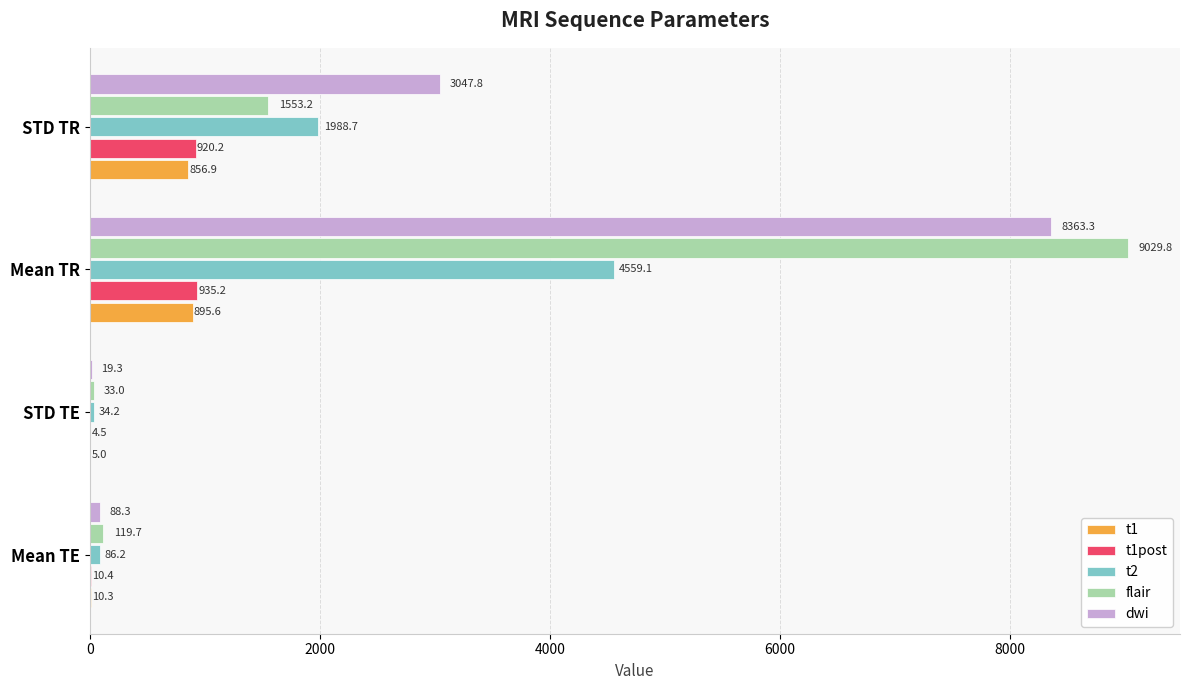

What is the maximum value for t1?

895.6